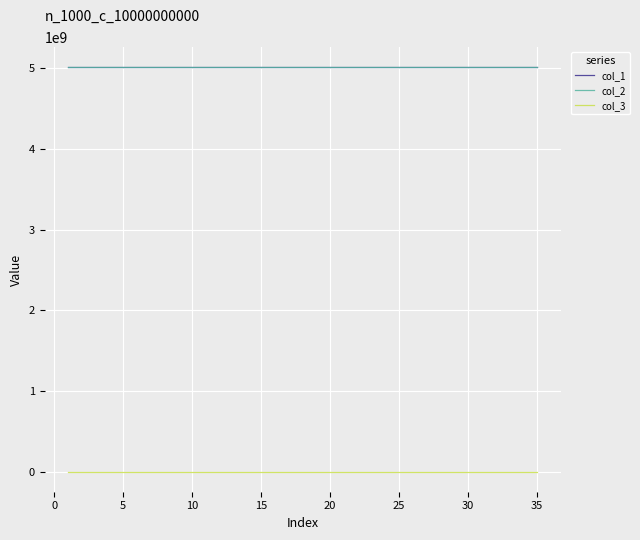

True or false: col_3 and col_1 cross at least once.

False